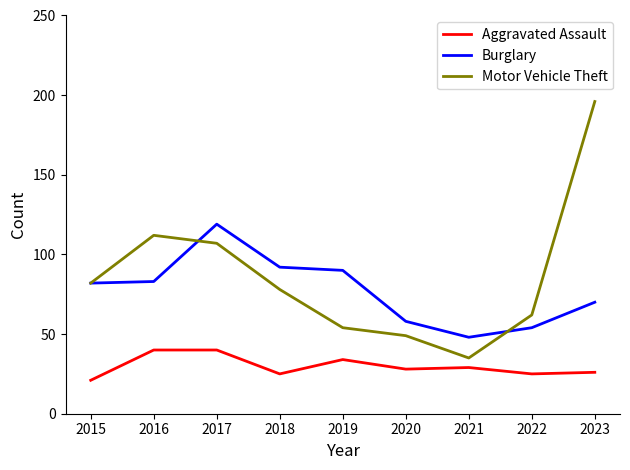

Reading left to right, list all the values displayed in this chart.

Aggravated Assault: 21	40	40	25	34	28	29	25	26
Burglary: 82	83	119	92	90	58	48	54	70
Motor Vehicle Theft: 82	112	107	78	54	49	35	62	196